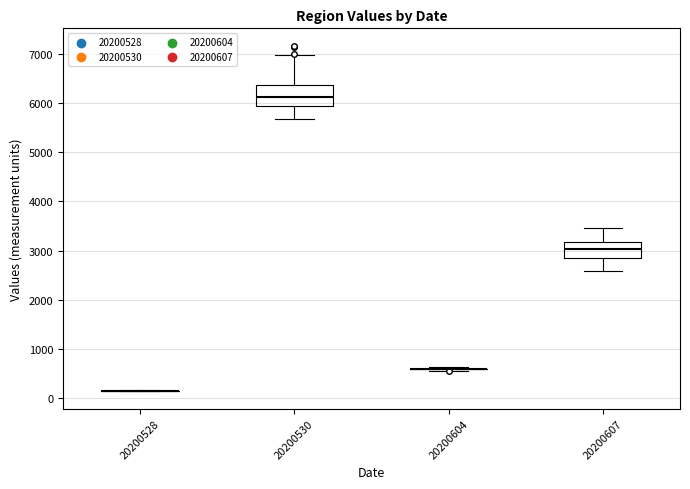

Reading left to right, transcribe this box plot: for each box, give where its median line is, the range the box spans, and where its two whiskers end, as read against the y-axis. The values are not printed on the chart, so give them approximately, as read against the axis.

20200528: box collapsed to a line at 200, whiskers 100 to 200
20200530: median 6100, box 5900 to 6400, whiskers 5700 to 7000
20200604: box collapsed to a line at 600, whiskers 600 to 600
20200607: median 3000, box 2900 to 3200, whiskers 2600 to 3500